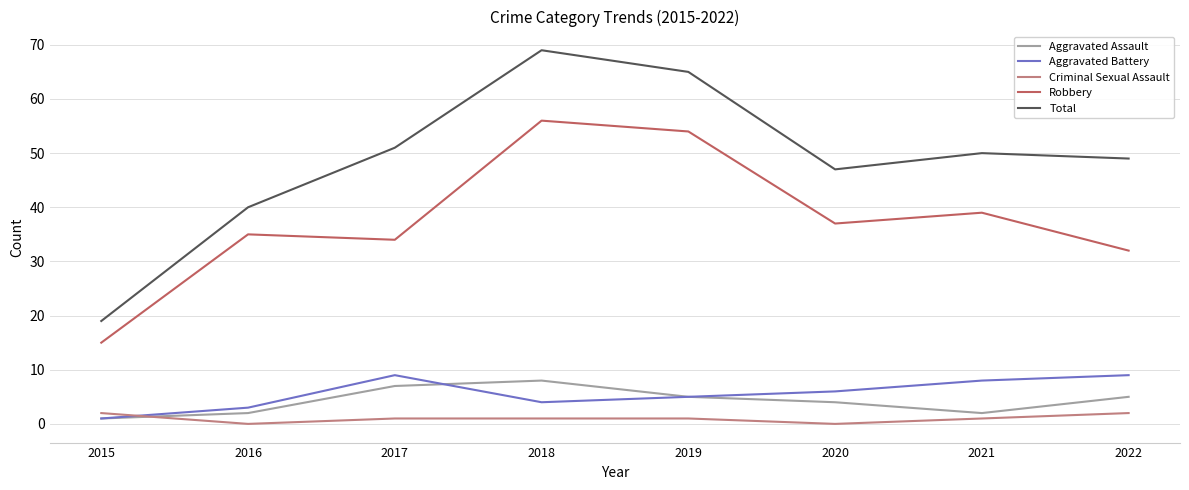

Reading right to left, list all the values displayed in this chart.

Aggravated Assault: 5	2	4	5	8	7	2	1
Aggravated Battery: 9	8	6	5	4	9	3	1
Criminal Sexual Assault: 2	1	0	1	1	1	0	2
Robbery: 32	39	37	54	56	34	35	15
Total: 49	50	47	65	69	51	40	19